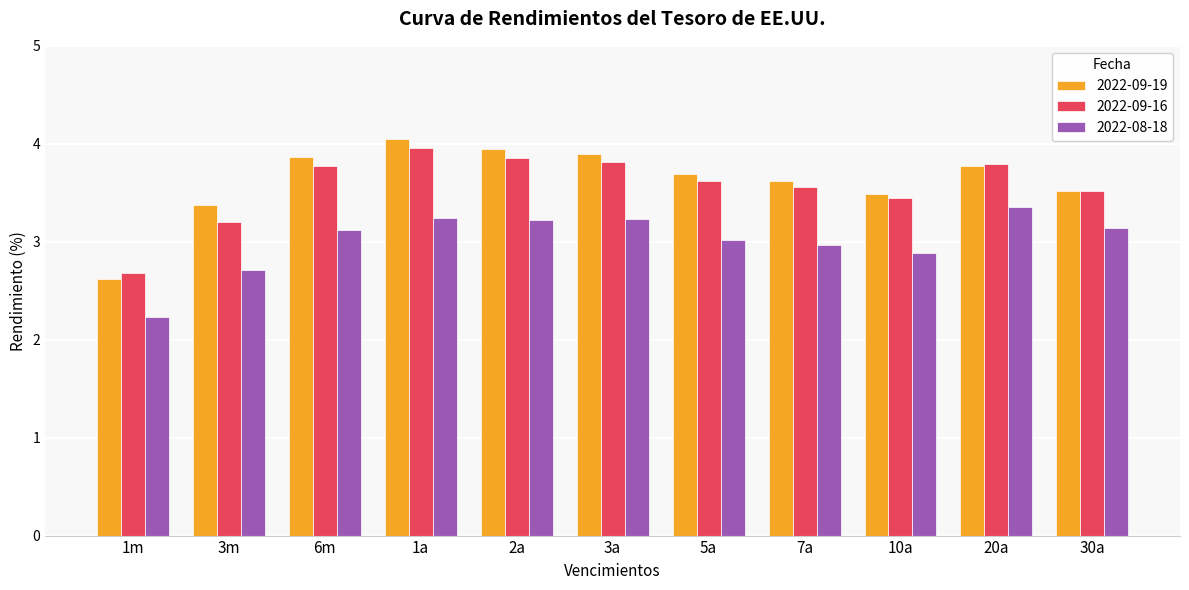

What is the label of the 2nd bar from the right?

20a